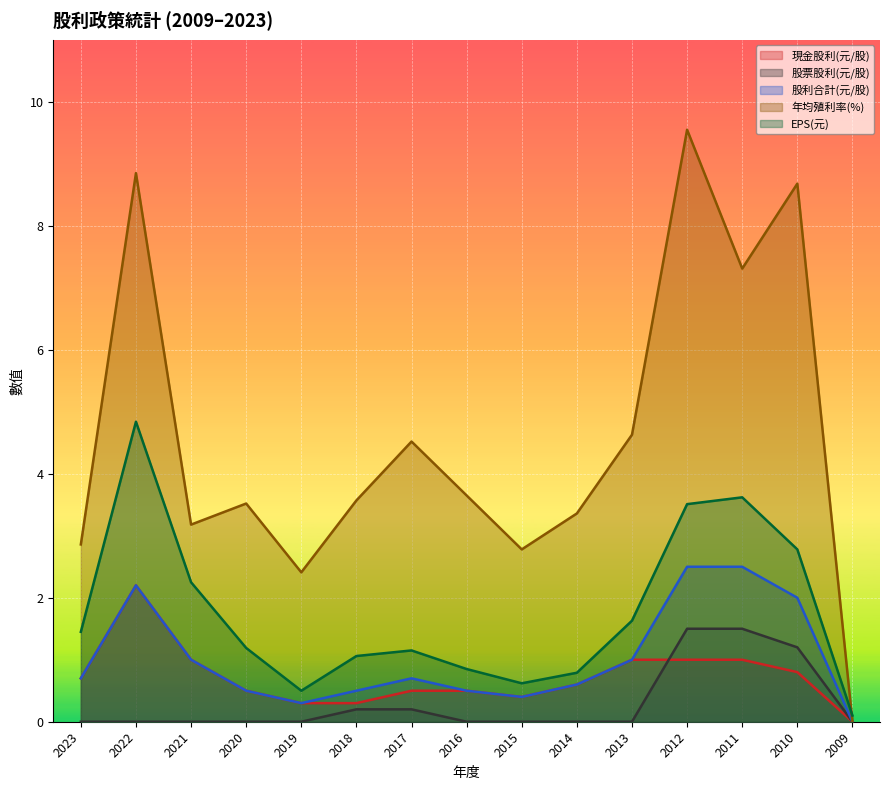

Between 2023 and 2020, which is larger?

2023